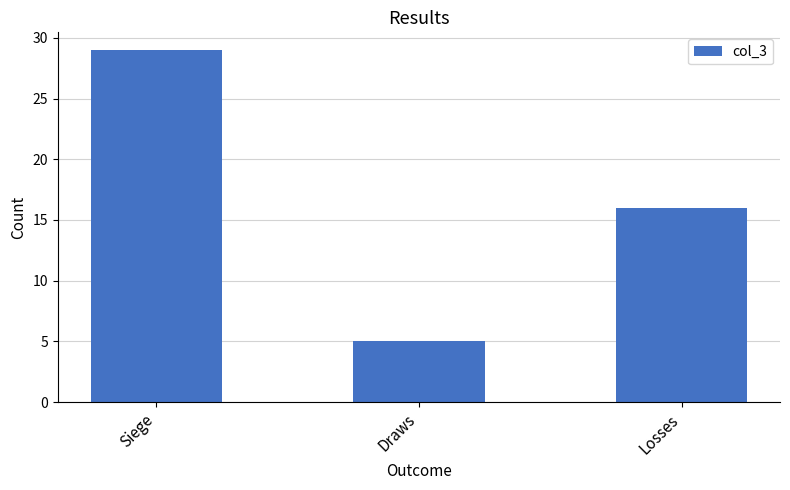

Does the chart contain any negative values?

No